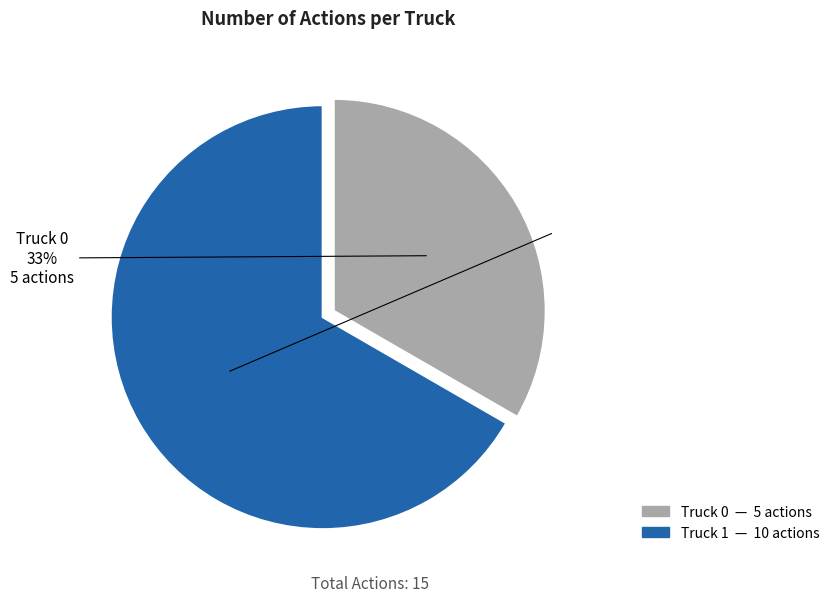

Does Truck 1 represent more than half of the total?

Yes